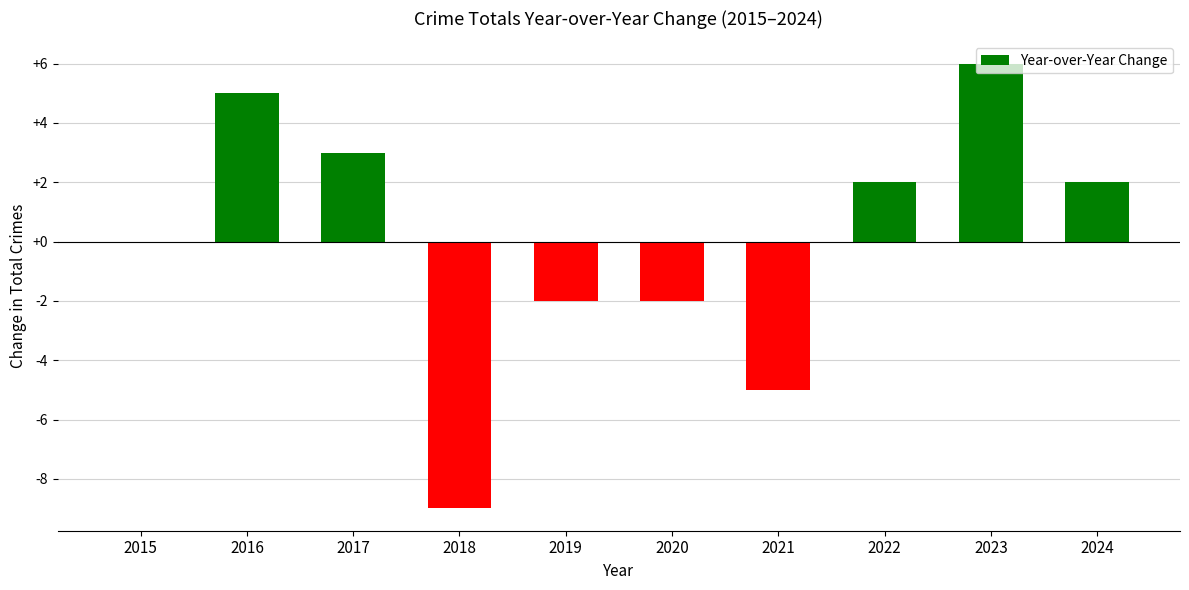

Reading right to left, what are all the values shown in this chart?

2024=2	2023=6	2022=2	2021=-5	2020=-2	2019=-2	2018=-9	2017=3	2016=5	2015=0